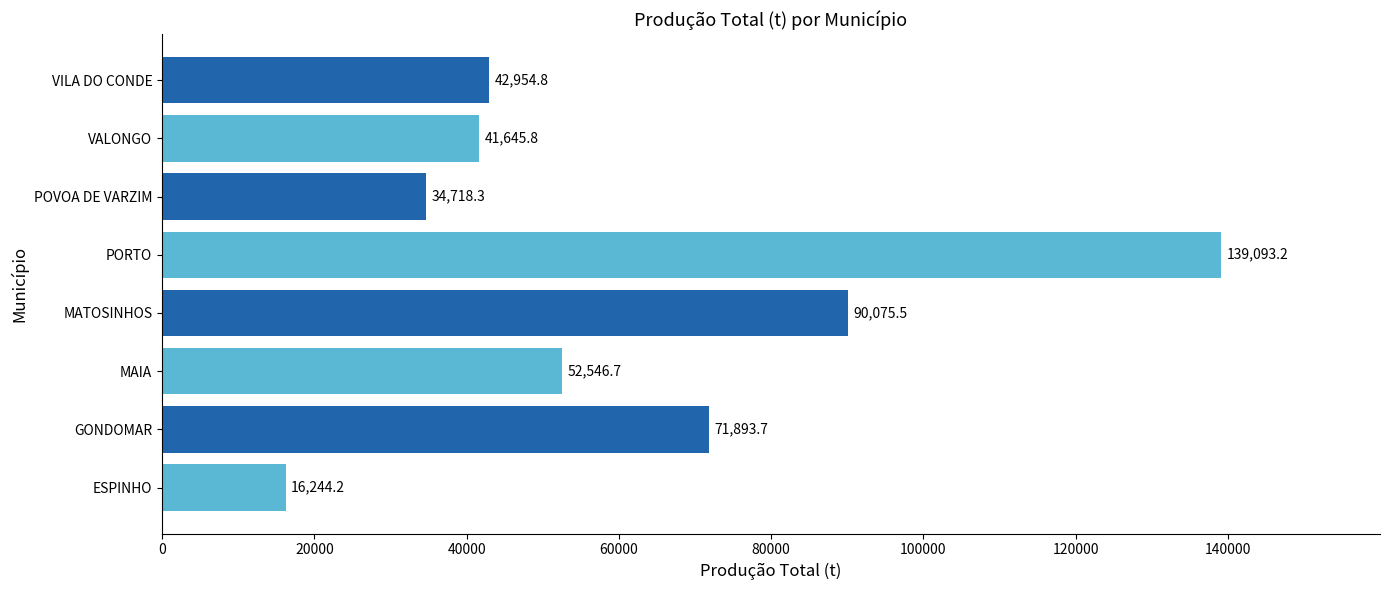

How many values are below 52546?

4